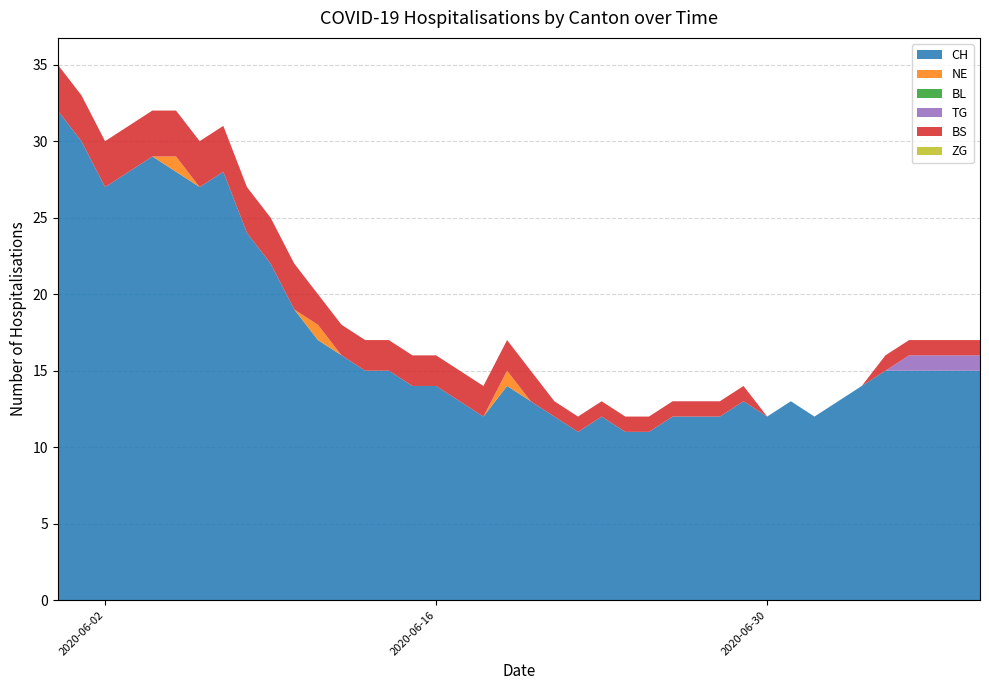

Reading left to right, transcribe all the data shown in this chart.

CH: 2020-05-31=32	2020-06-01=30	2020-06-02=27	2020-06-03=28	2020-06-04=29	2020-06-05=28	2020-06-06=27	2020-06-07=28	2020-06-08=24	2020-06-09=22	2020-06-10=19	2020-06-11=17	2020-06-12=16	2020-06-13=15	2020-06-14=15	2020-06-15=14	2020-06-16=14	2020-06-17=13	2020-06-18=12	2020-06-19=14	2020-06-20=13	2020-06-21=12	2020-06-22=11	2020-06-23=12	2020-06-24=11	2020-06-25=11	2020-06-26=12	2020-06-27=12	2020-06-28=12	2020-06-29=13	2020-06-30=12	2020-07-01=13	2020-07-02=12	2020-07-03=13	2020-07-04=14	2020-07-05=15	2020-07-06=15	2020-07-07=15	2020-07-08=15	2020-07-09=15
NE: 2020-05-31=0	2020-06-01=0	2020-06-02=0	2020-06-03=0	2020-06-04=0	2020-06-05=1	2020-06-06=0	2020-06-07=0	2020-06-08=0	2020-06-09=0	2020-06-10=0	2020-06-11=1	2020-06-12=0	2020-06-13=0	2020-06-14=0	2020-06-15=0	2020-06-16=0	2020-06-17=0	2020-06-18=0	2020-06-19=1	2020-06-20=0	2020-06-21=0	2020-06-22=0	2020-06-23=0	2020-06-24=0	2020-06-25=0	2020-06-26=0	2020-06-27=0	2020-06-28=0	2020-06-29=0	2020-06-30=0	2020-07-01=0	2020-07-02=0	2020-07-03=0	2020-07-04=0	2020-07-05=0	2020-07-06=0	2020-07-07=0	2020-07-08=0	2020-07-09=0
BL: 2020-05-31=0	2020-06-01=0	2020-06-02=0	2020-06-03=0	2020-06-04=0	2020-06-05=0	2020-06-06=0	2020-06-07=0	2020-06-08=0	2020-06-09=0	2020-06-10=0	2020-06-11=0	2020-06-12=0	2020-06-13=0	2020-06-14=0	2020-06-15=0	2020-06-16=0	2020-06-17=0	2020-06-18=0	2020-06-19=0	2020-06-20=0	2020-06-21=0	2020-06-22=0	2020-06-23=0	2020-06-24=0	2020-06-25=0	2020-06-26=0	2020-06-27=0	2020-06-28=0	2020-06-29=0	2020-06-30=0	2020-07-01=0	2020-07-02=0	2020-07-03=0	2020-07-04=0	2020-07-05=0	2020-07-06=0	2020-07-07=0	2020-07-08=0	2020-07-09=0
TG: 2020-05-31=0	2020-06-01=0	2020-06-02=0	2020-06-03=0	2020-06-04=0	2020-06-05=0	2020-06-06=0	2020-06-07=0	2020-06-08=0	2020-06-09=0	2020-06-10=0	2020-06-11=0	2020-06-12=0	2020-06-13=0	2020-06-14=0	2020-06-15=0	2020-06-16=0	2020-06-17=0	2020-06-18=0	2020-06-19=0	2020-06-20=0	2020-06-21=0	2020-06-22=0	2020-06-23=0	2020-06-24=0	2020-06-25=0	2020-06-26=0	2020-06-27=0	2020-06-28=0	2020-06-29=0	2020-06-30=0	2020-07-01=0	2020-07-02=0	2020-07-03=0	2020-07-04=0	2020-07-05=0	2020-07-06=1	2020-07-07=1	2020-07-08=1	2020-07-09=1
BS: 2020-05-31=3	2020-06-01=3	2020-06-02=3	2020-06-03=3	2020-06-04=3	2020-06-05=3	2020-06-06=3	2020-06-07=3	2020-06-08=3	2020-06-09=3	2020-06-10=3	2020-06-11=2	2020-06-12=2	2020-06-13=2	2020-06-14=2	2020-06-15=2	2020-06-16=2	2020-06-17=2	2020-06-18=2	2020-06-19=2	2020-06-20=2	2020-06-21=1	2020-06-22=1	2020-06-23=1	2020-06-24=1	2020-06-25=1	2020-06-26=1	2020-06-27=1	2020-06-28=1	2020-06-29=1	2020-06-30=0	2020-07-01=0	2020-07-02=0	2020-07-03=0	2020-07-04=0	2020-07-05=1	2020-07-06=1	2020-07-07=1	2020-07-08=1	2020-07-09=1
ZG: 2020-05-31=0	2020-06-01=0	2020-06-02=0	2020-06-03=0	2020-06-04=0	2020-06-05=0	2020-06-06=0	2020-06-07=0	2020-06-08=0	2020-06-09=0	2020-06-10=0	2020-06-11=0	2020-06-12=0	2020-06-13=0	2020-06-14=0	2020-06-15=0	2020-06-16=0	2020-06-17=0	2020-06-18=0	2020-06-19=0	2020-06-20=0	2020-06-21=0	2020-06-22=0	2020-06-23=0	2020-06-24=0	2020-06-25=0	2020-06-26=0	2020-06-27=0	2020-06-28=0	2020-06-29=0	2020-06-30=0	2020-07-01=0	2020-07-02=0	2020-07-03=0	2020-07-04=0	2020-07-05=0	2020-07-06=0	2020-07-07=0	2020-07-08=0	2020-07-09=0